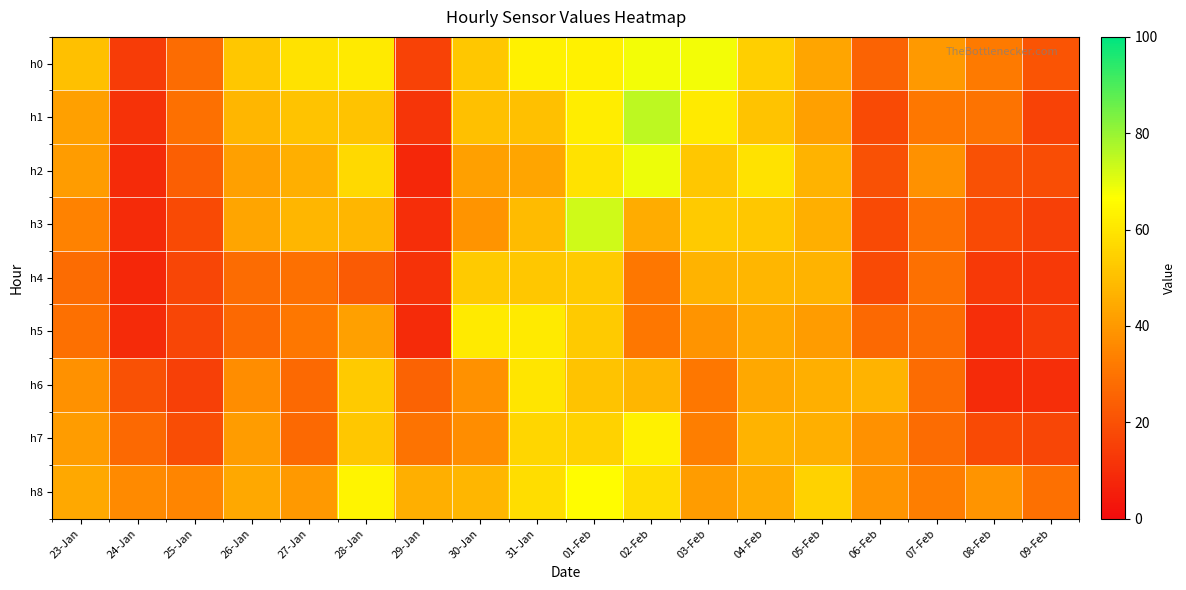

Between 30-Jan and 27-Jan, which is larger?

27-Jan